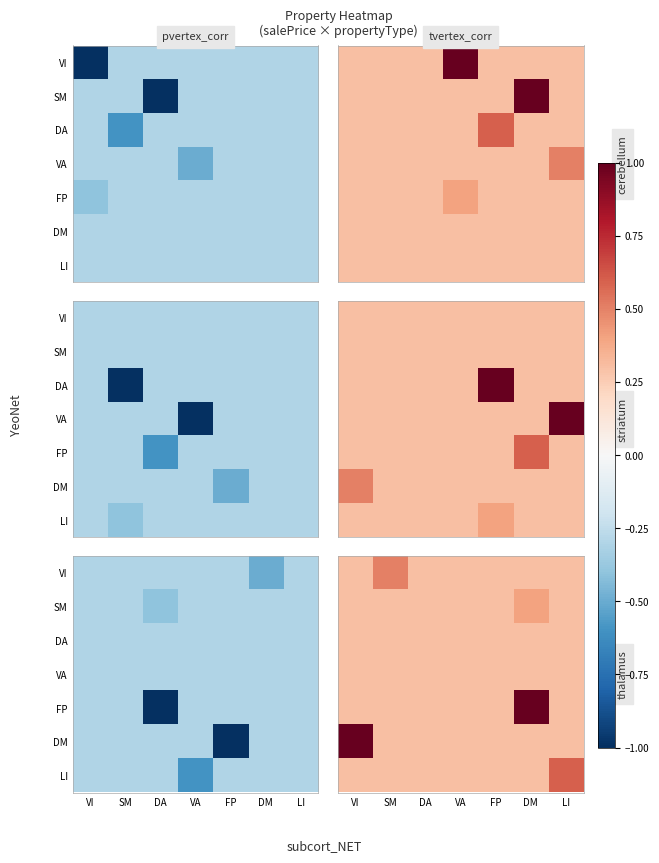

What is the greatest value displayed?

1.0